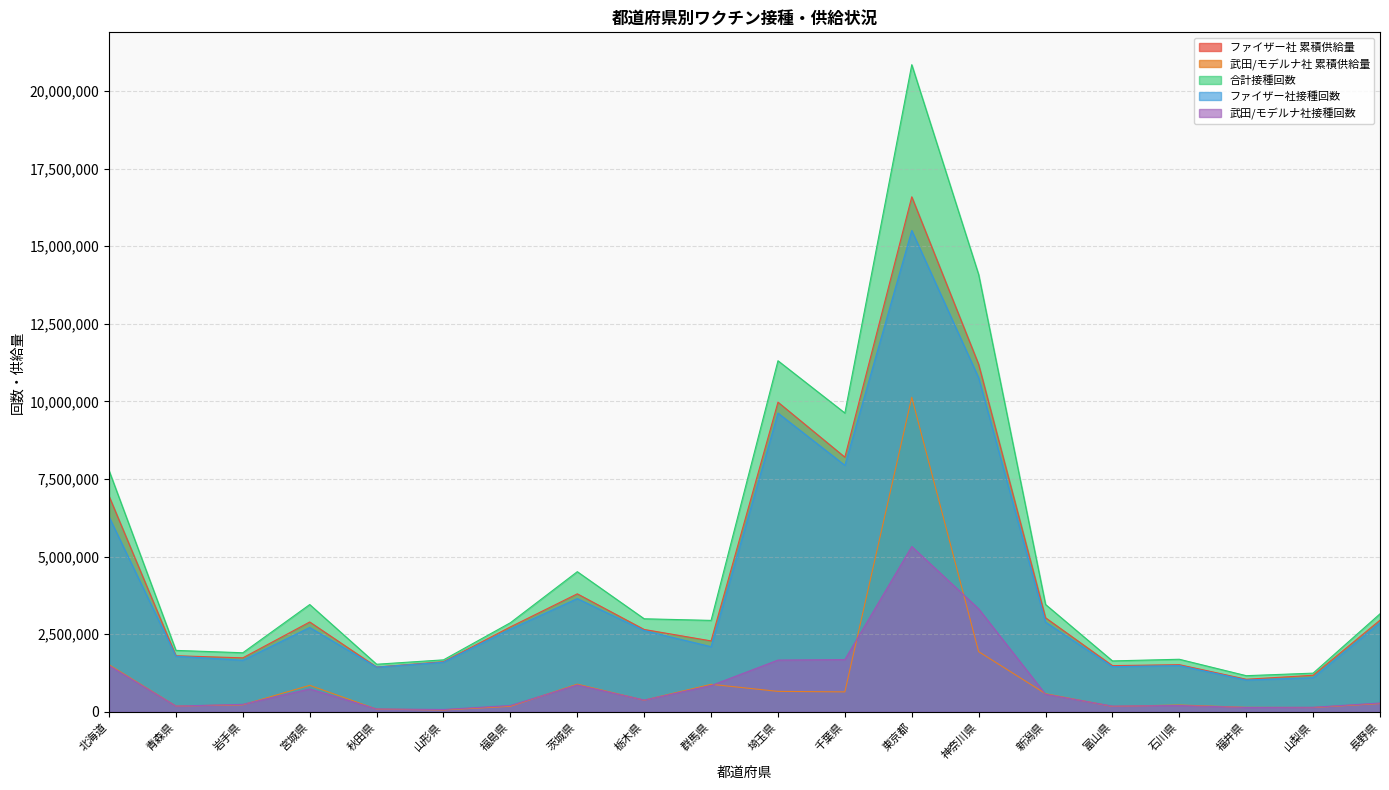

How many data points in 合計接種回数 are above 2998333?

9